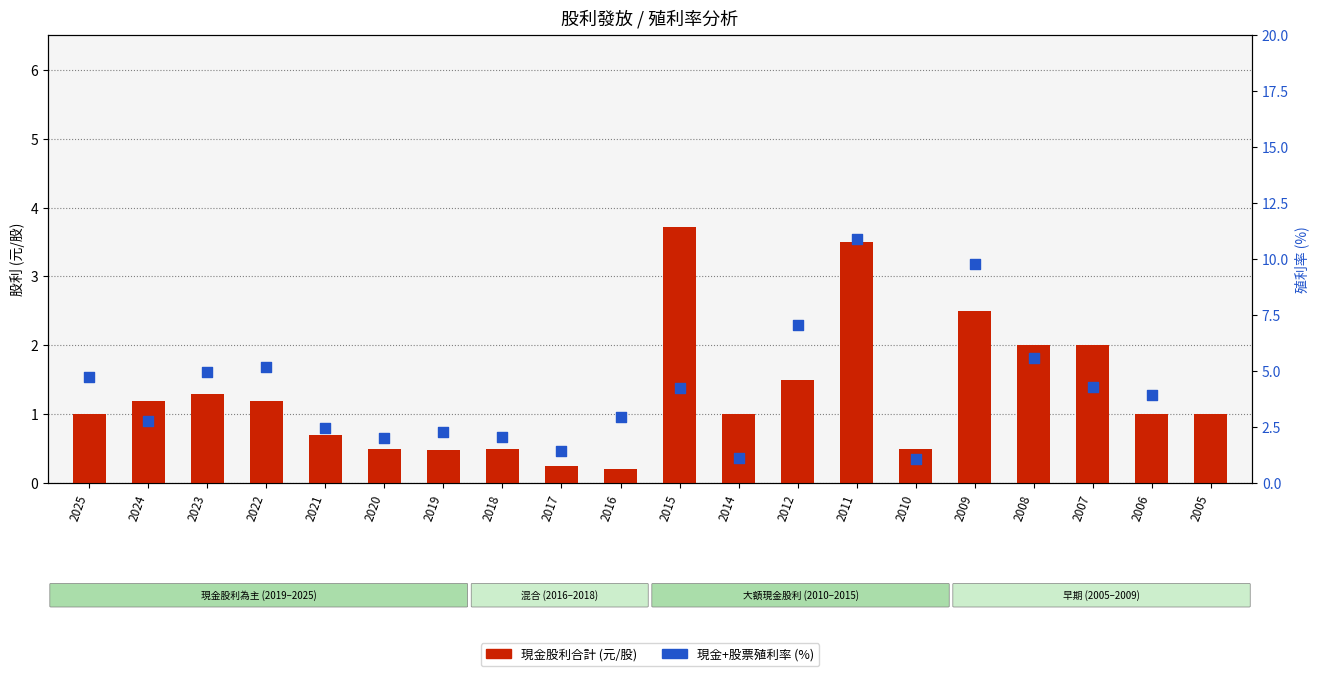

Approximately how many times larger is the value at 2016 compared to 2006?

0.2